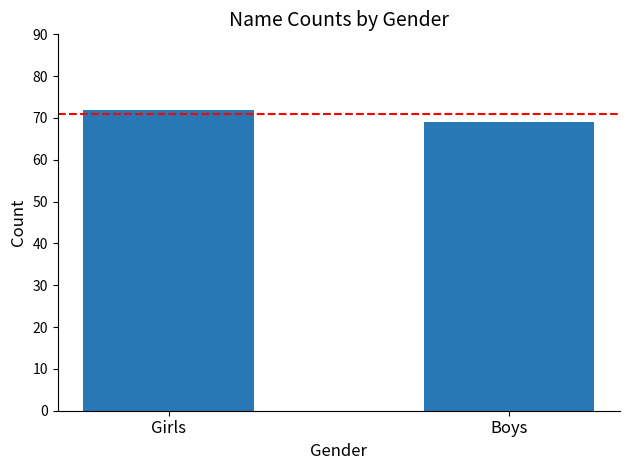

What is the value of the Girls bar at the 2nd from the left?

69